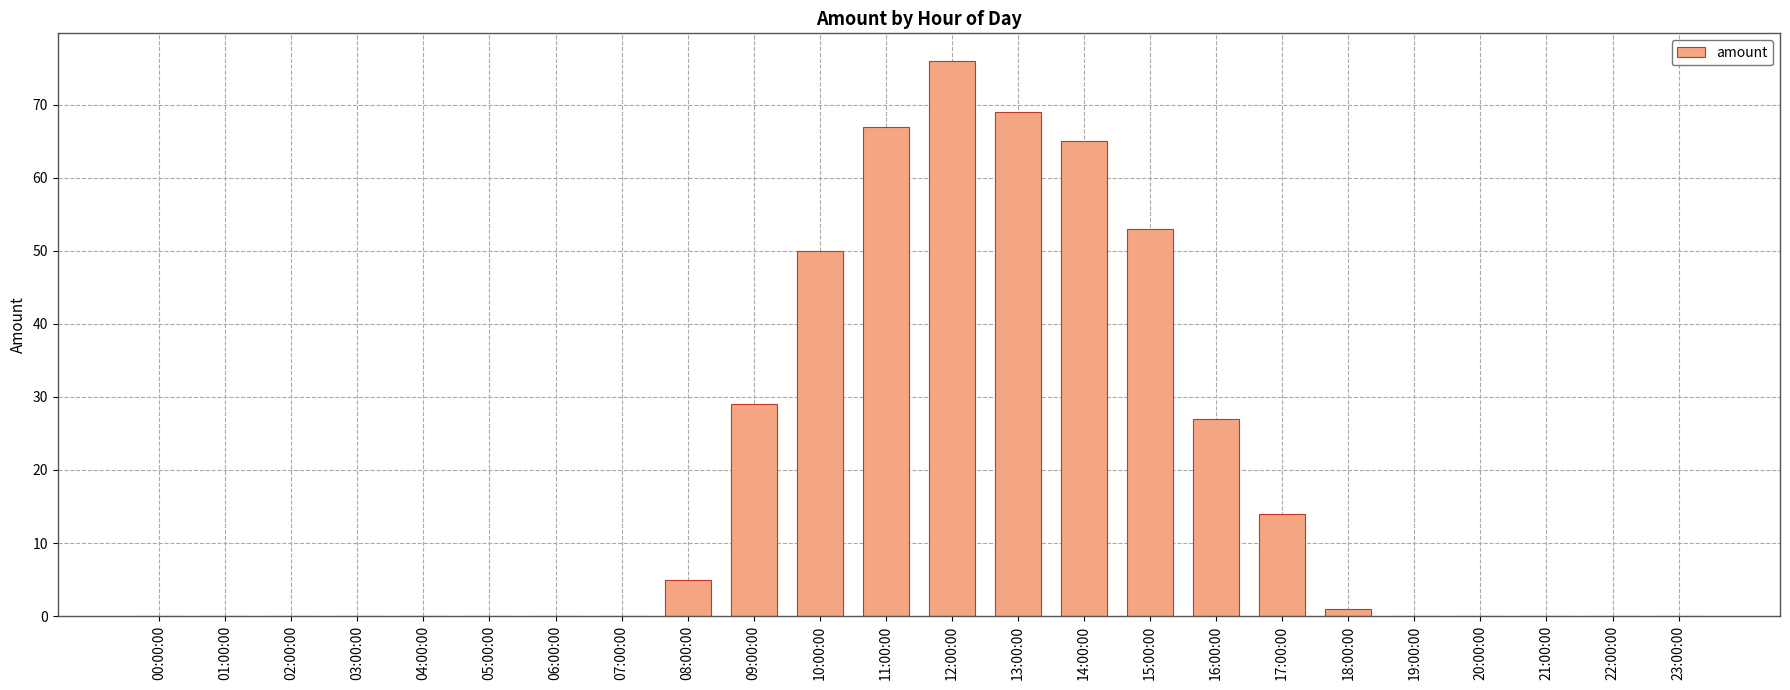

What is the greatest value displayed?

76